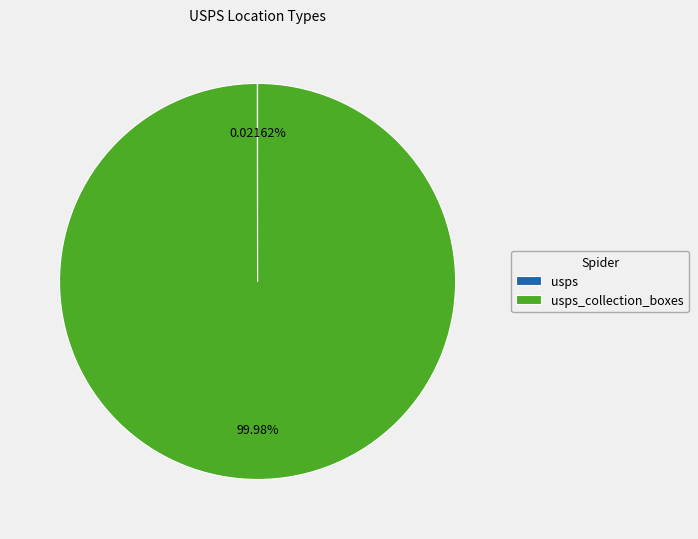

Is there any slice that represents more than half of the pie?

Yes